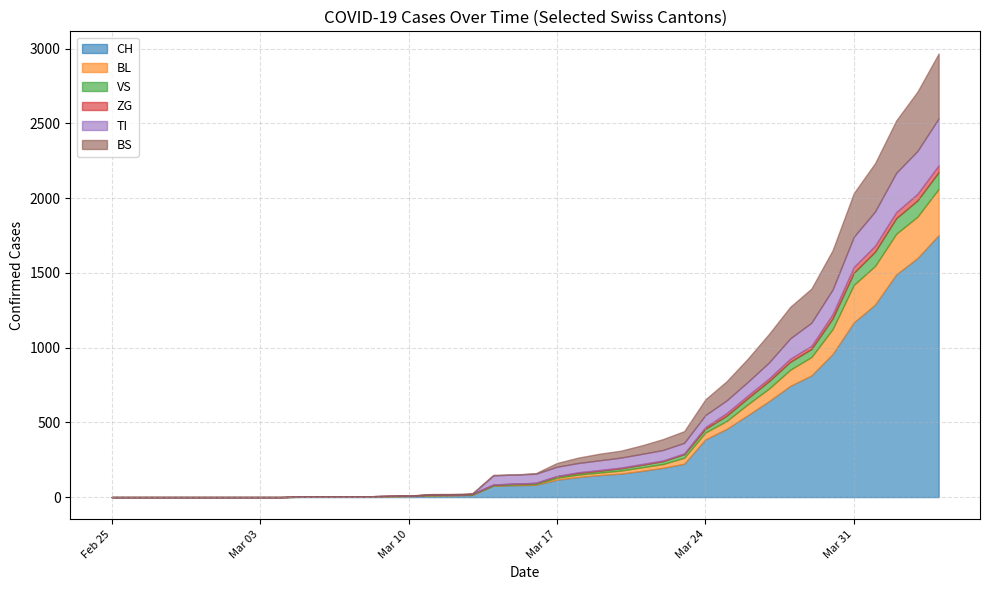

Does the chart display data point markers on the line(s)?

No